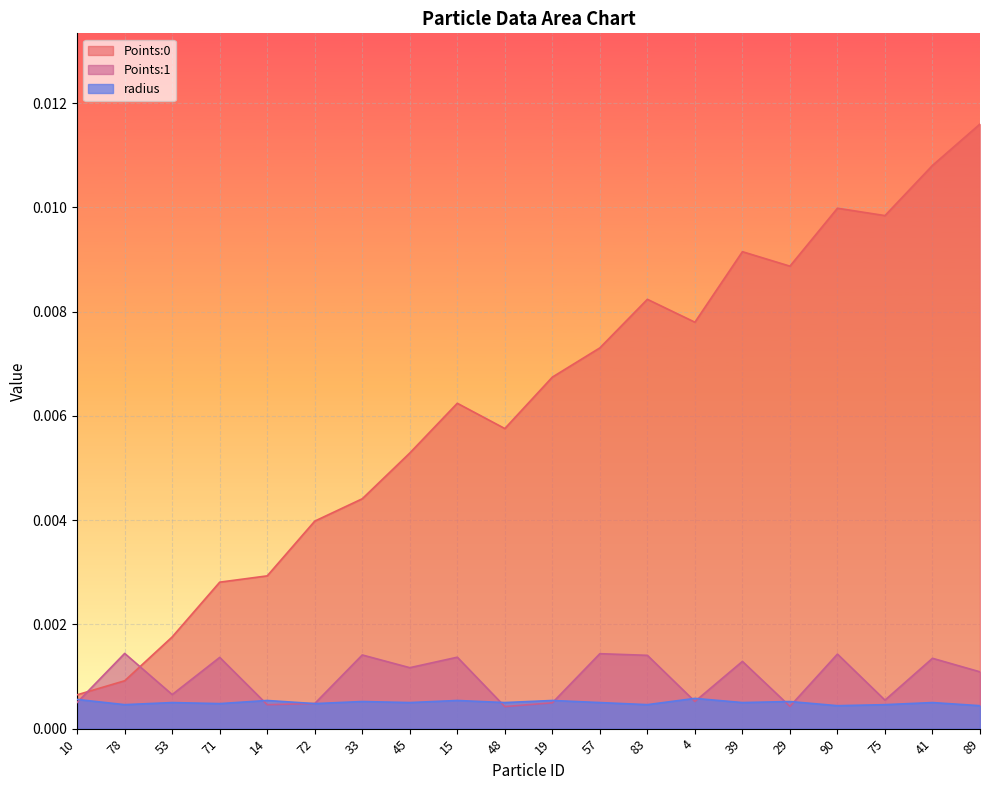

Where is the first local maximum for radius?

53